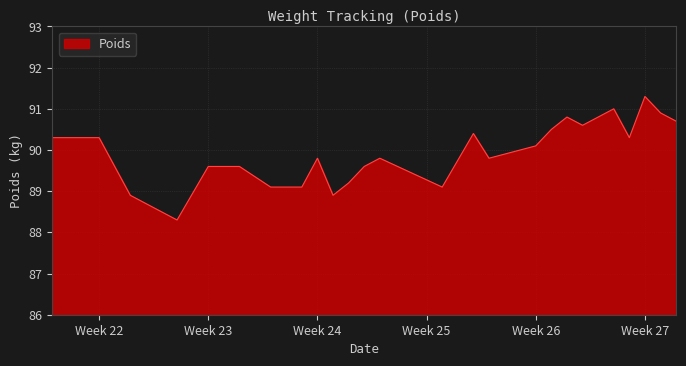

What is the greatest value displayed?

91.3